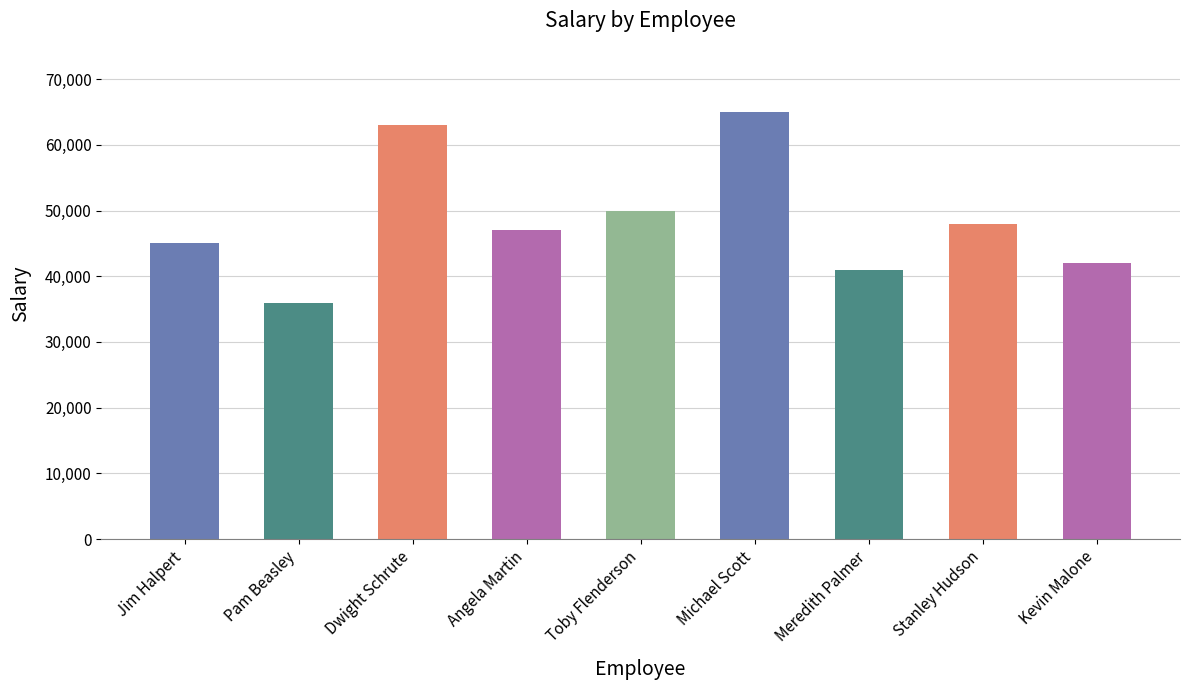

How many series are shown in this chart?

1